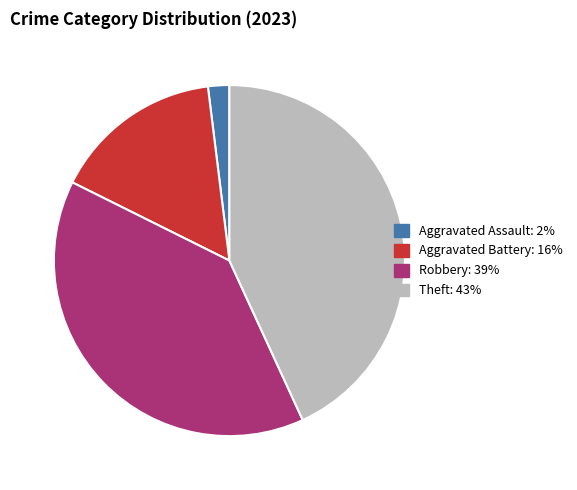

Does any single category account for the majority?

No